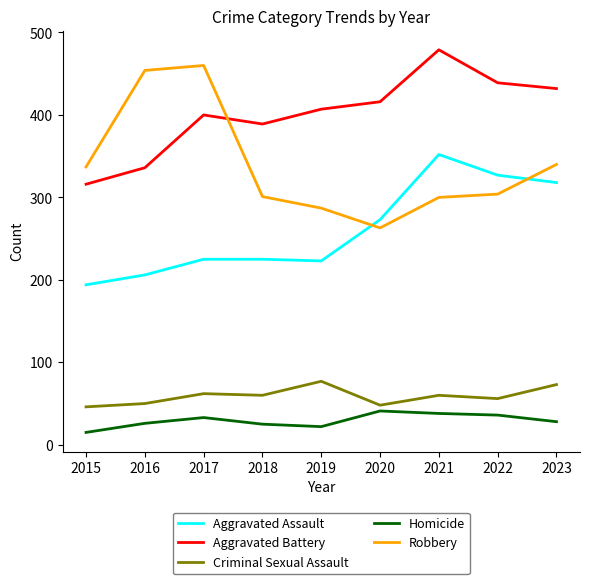

True or false: Robbery has a value of 300 at 2021.

True